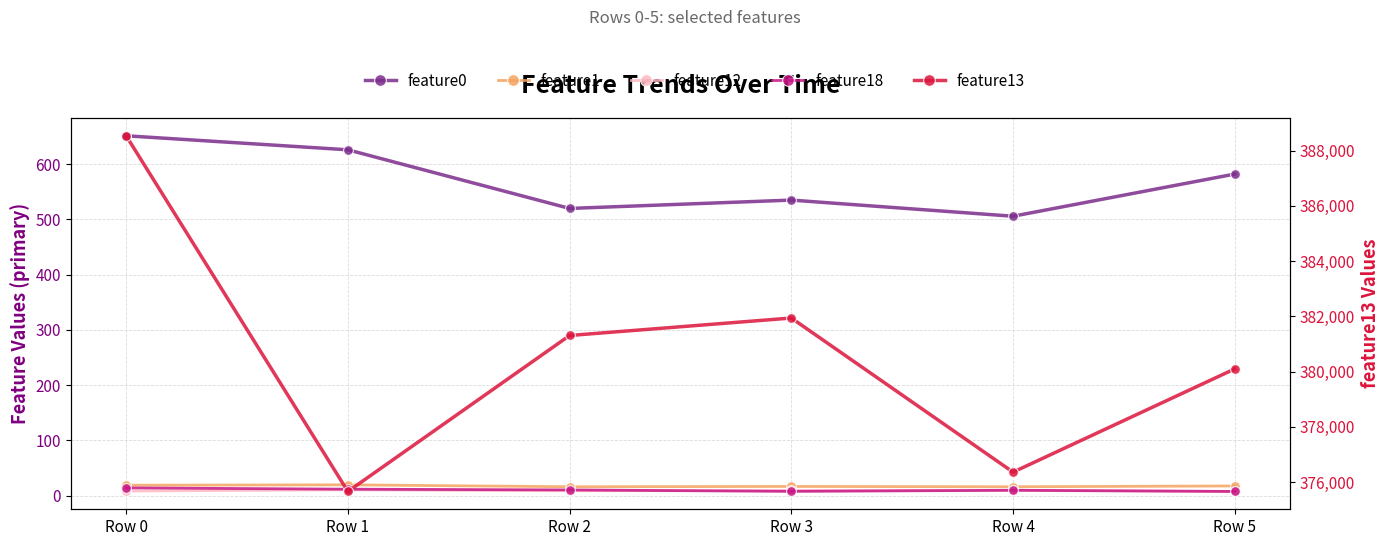

The feature18 series shows 5.8 at Row 2. True or false?

False